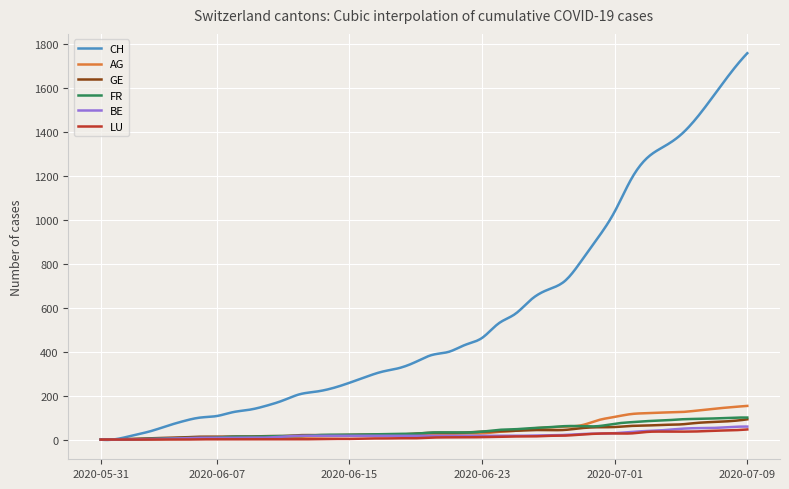

Which series has the largest total across all categories?

CH